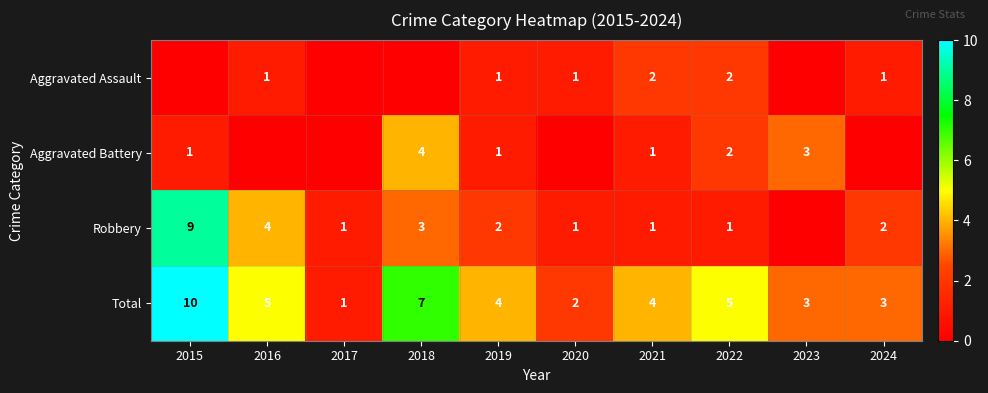

Is it true that Robbery equals 1 at 2017?

True